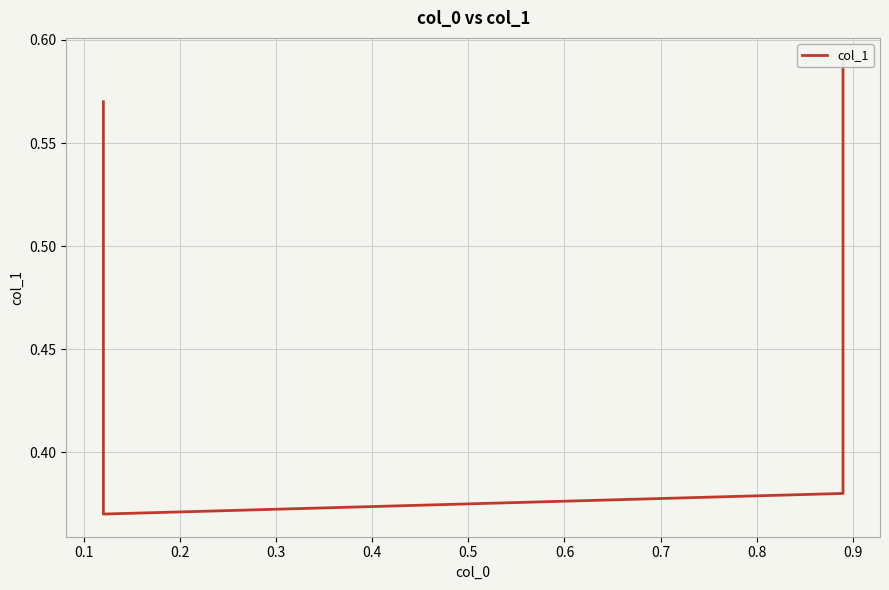

At which category does the chart reach its minimum across all series?

0.1